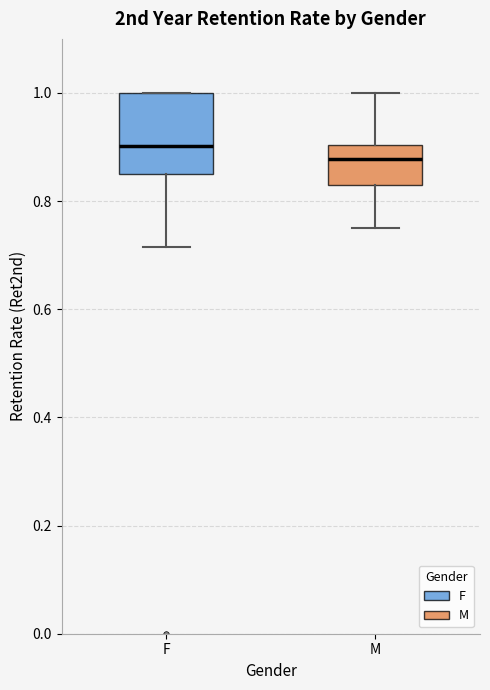

Which box has the lowest median line?

M